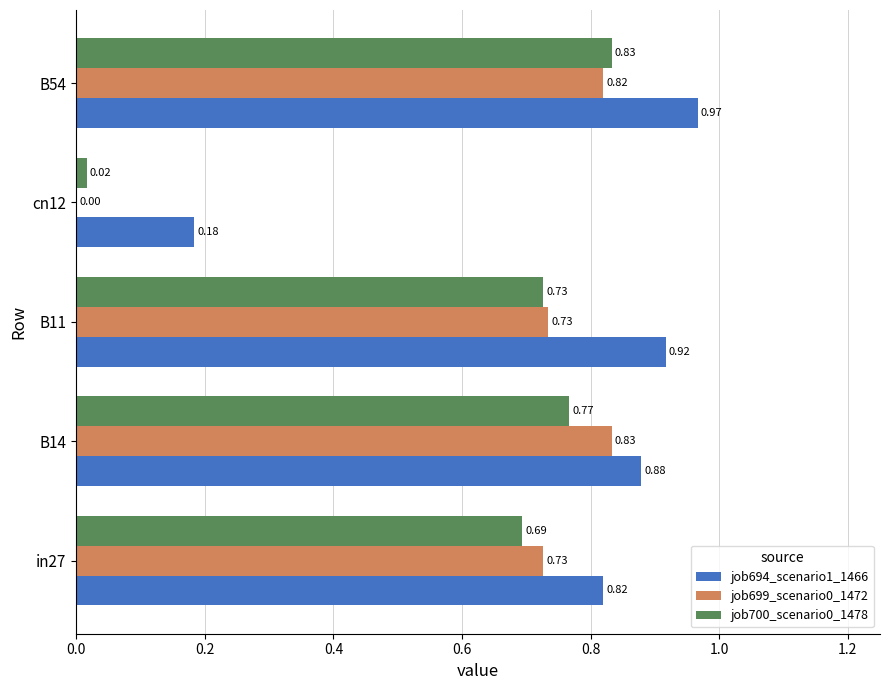

Which series has the largest total across all categories?

job694_scenario1_1466